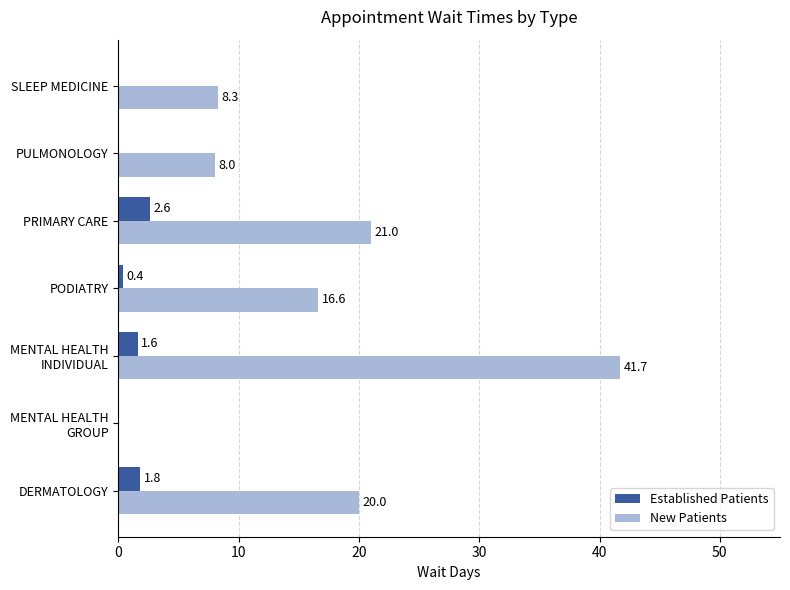

Is it true that Established Patients equals 0.4 at PODIATRY?

True